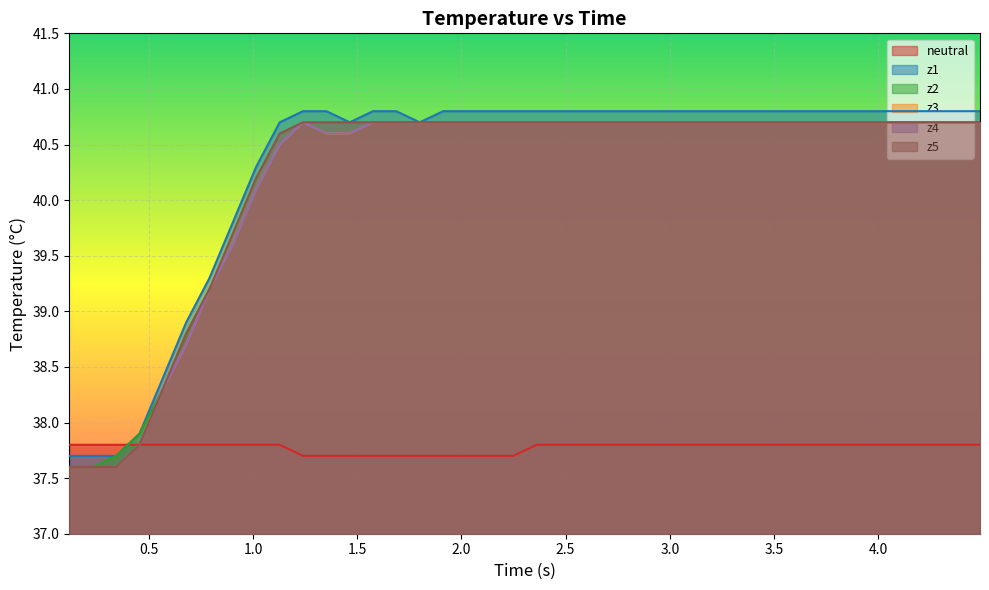

Which series has the largest range (max minus min)?

z2